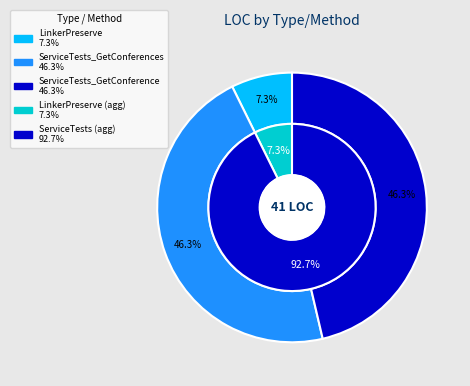

What percentage is the LinkerPreserve slice, to the nearest percent?

7%